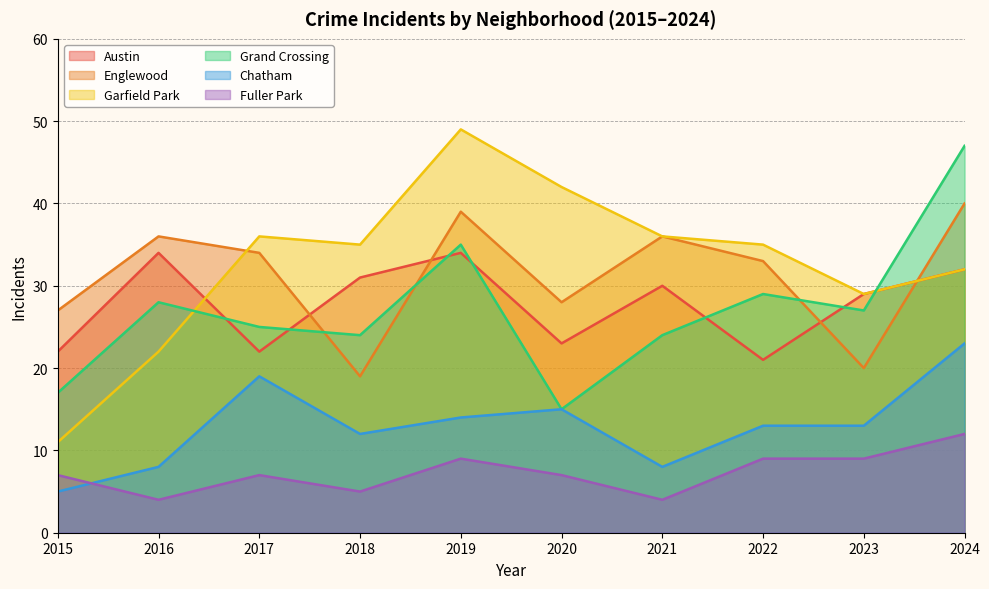

What is the difference between the second highest and minimum values in the Chatham series?

14